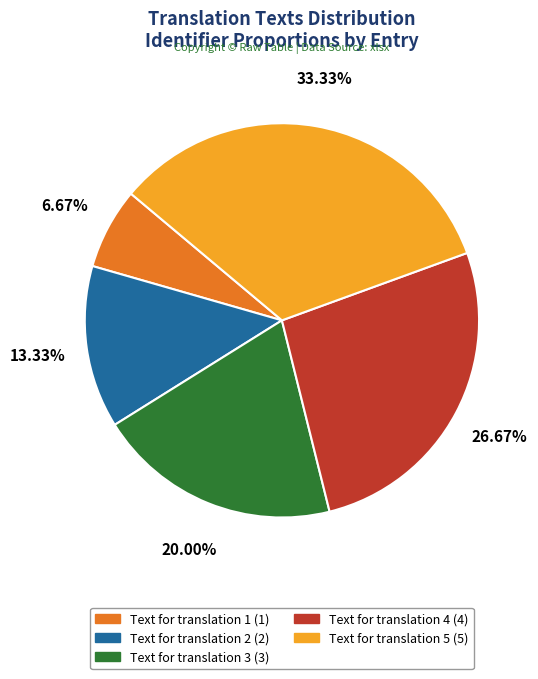

Do Text for translation 4 and Text for translation 3 together represent more than half of the pie?

No